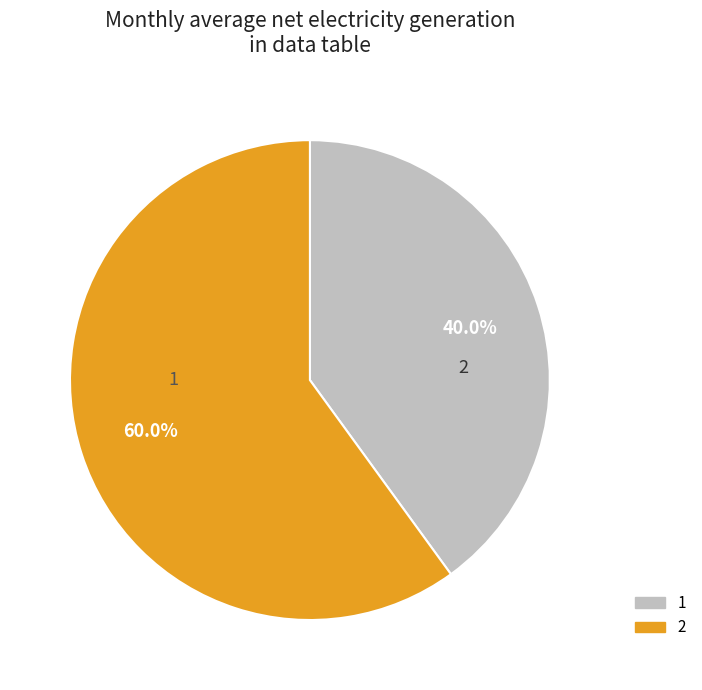

To the nearest percent, what portion does 1 represent?

40%